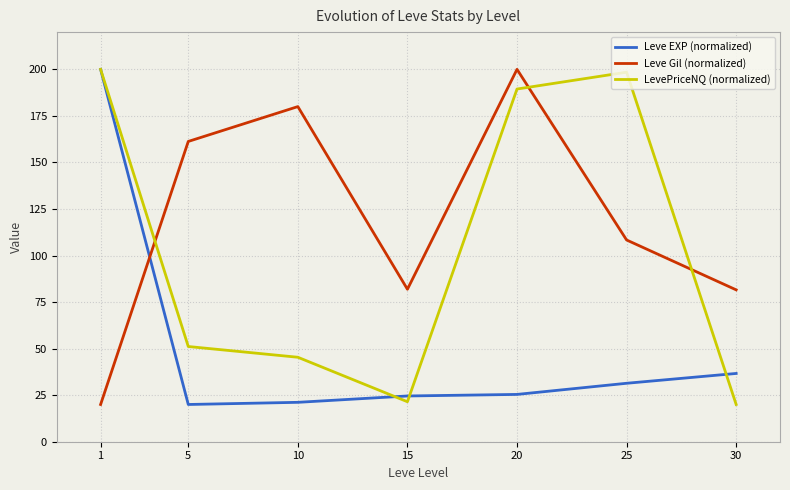

The value of Leve EXP (normalized) at 15 is 12.6. True or false?

False